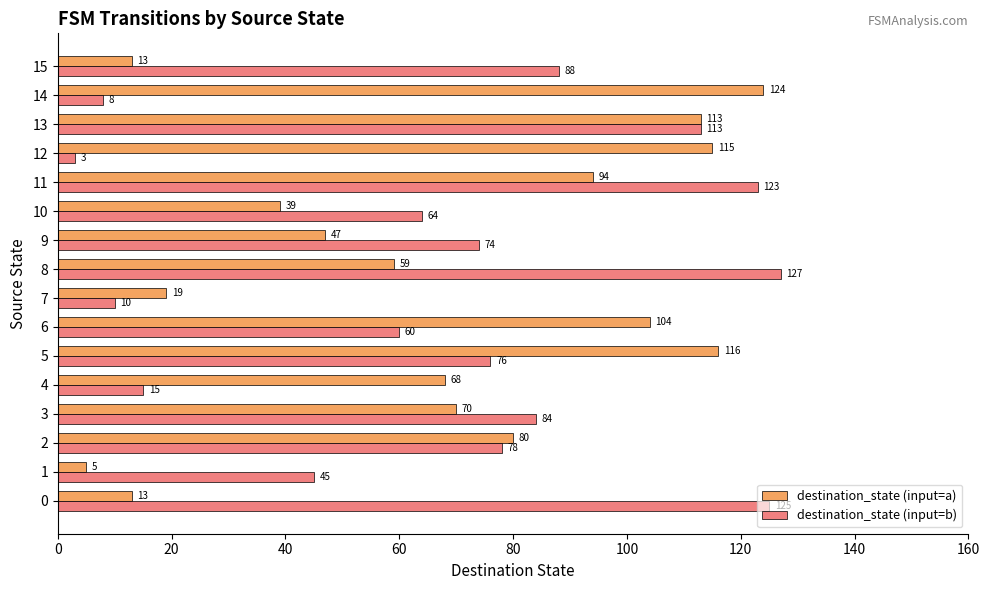

What is the average value of the destination_state (input=a) series?

67